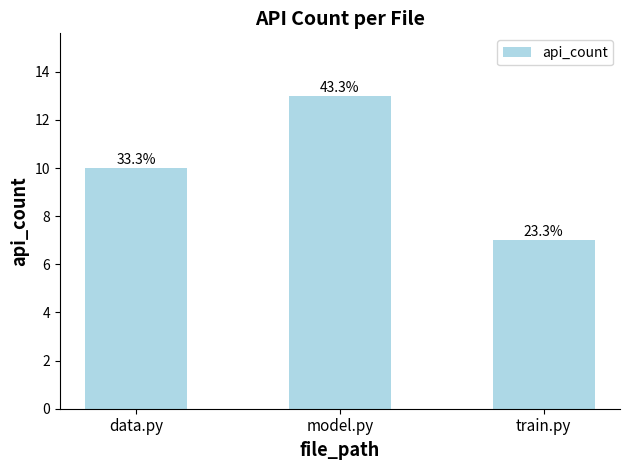

True or false: the data shows 13 at model.py.

True